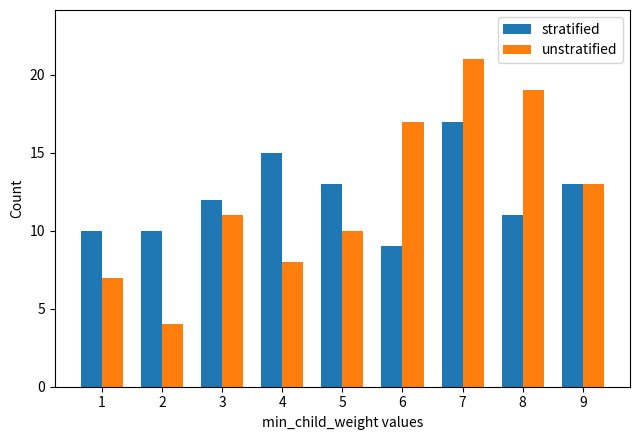

How many categories are shown in the chart?

9